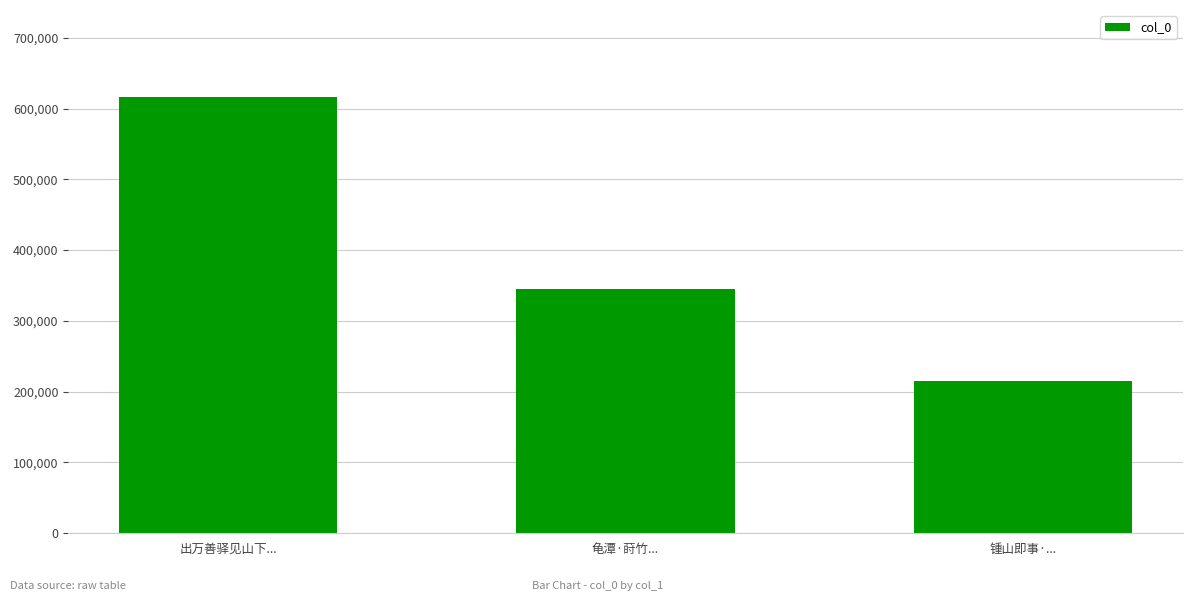

How many bars are there in total?

3